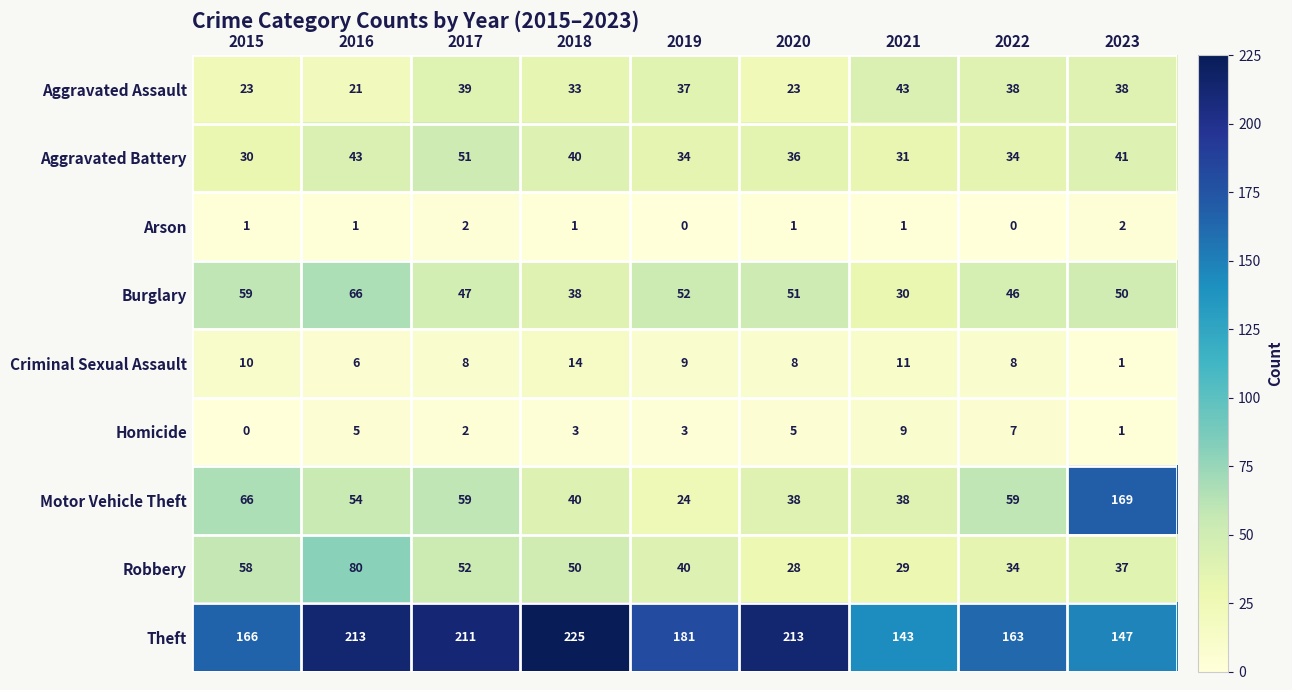

What is the difference between the highest and lowest values at 2020?

212